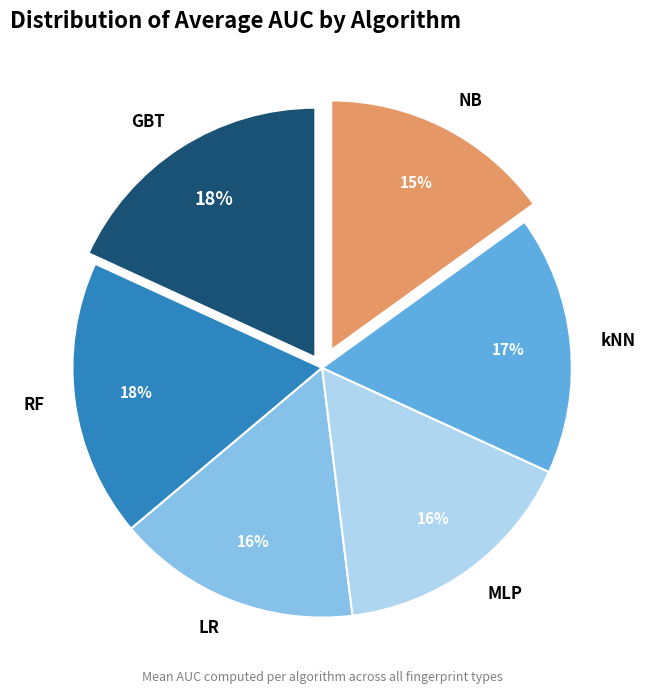

Which category has the smallest portion of the pie?

NB